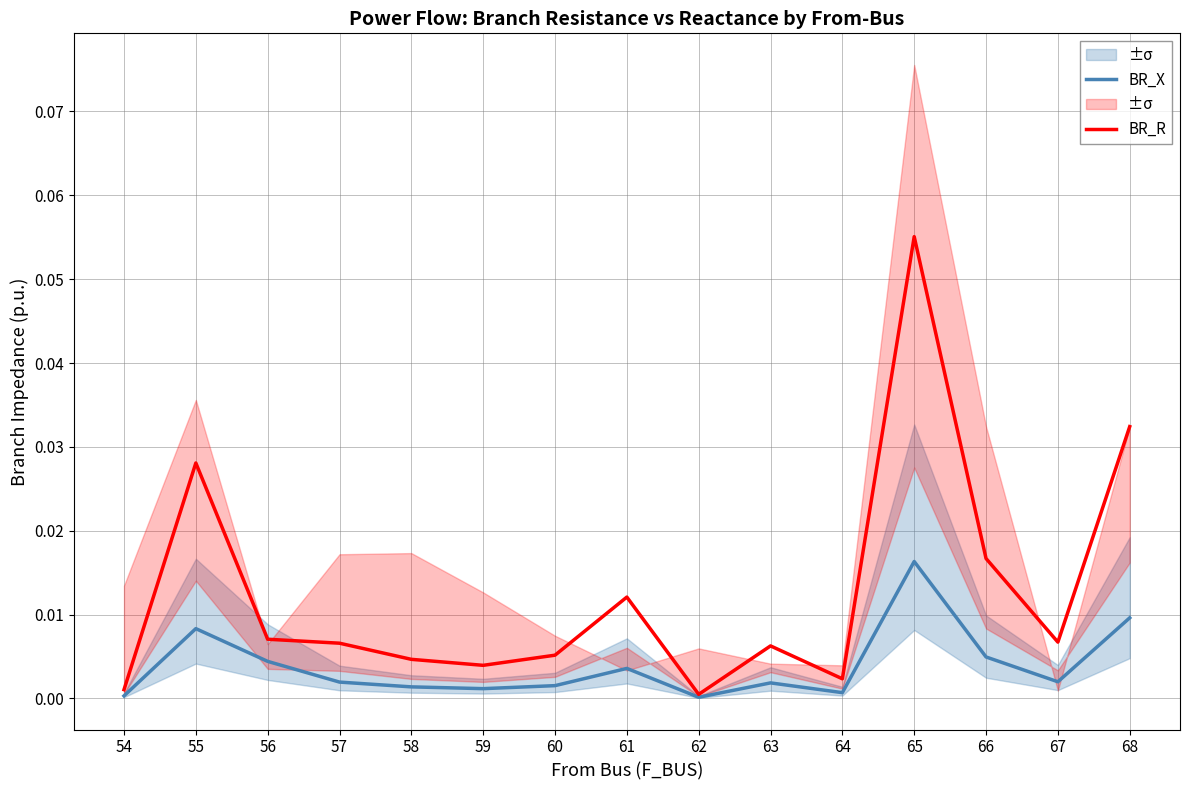

Where is the first local minimum for BR_X?

59